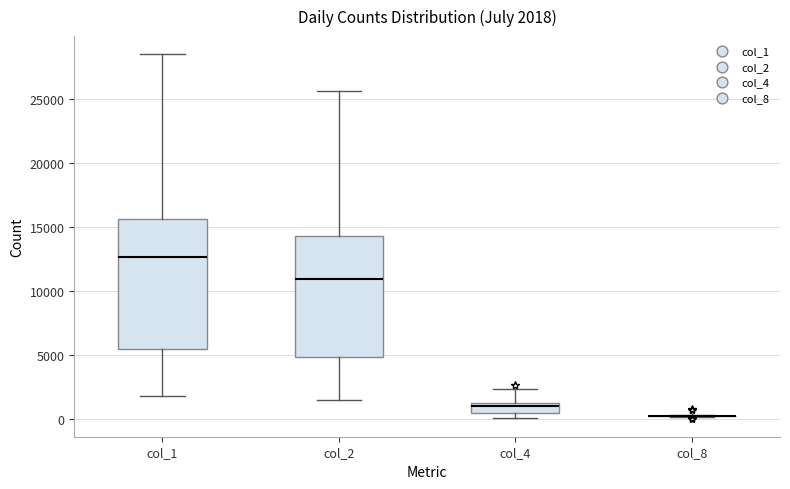

Comparing the boxes themselves (not the whiskers), which one is the tallest?

col_1